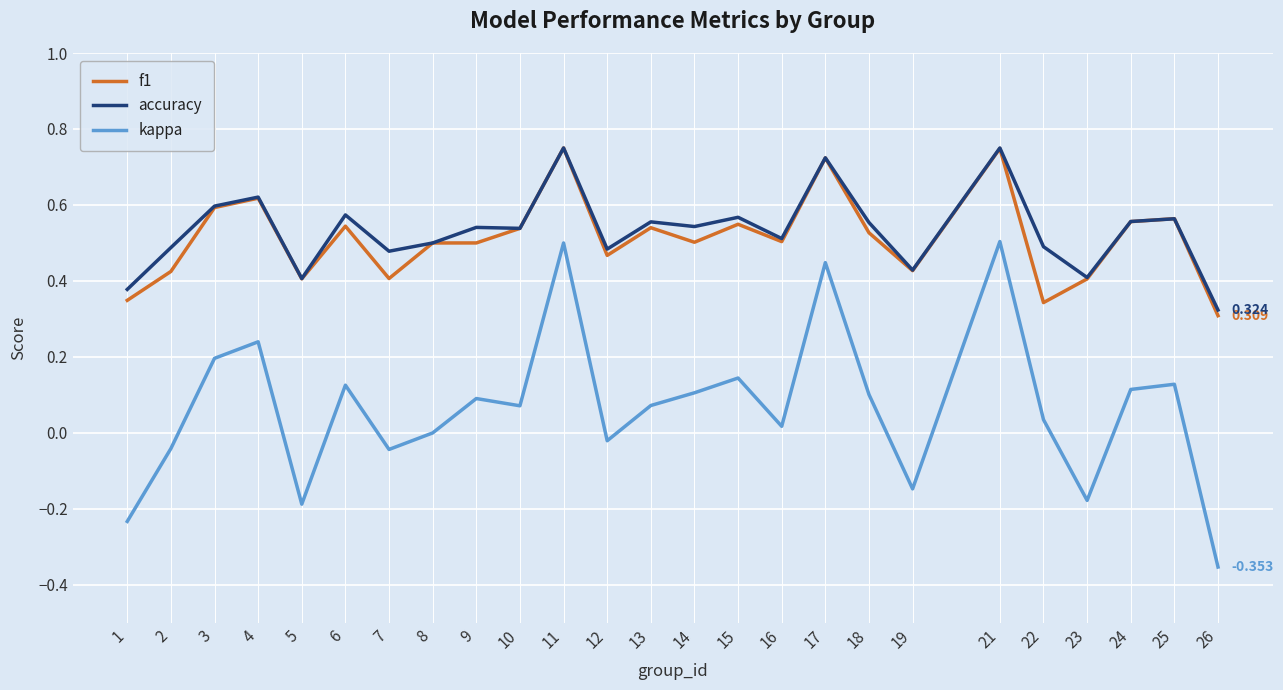

True or false: f1 and kappa cross at least once.

False